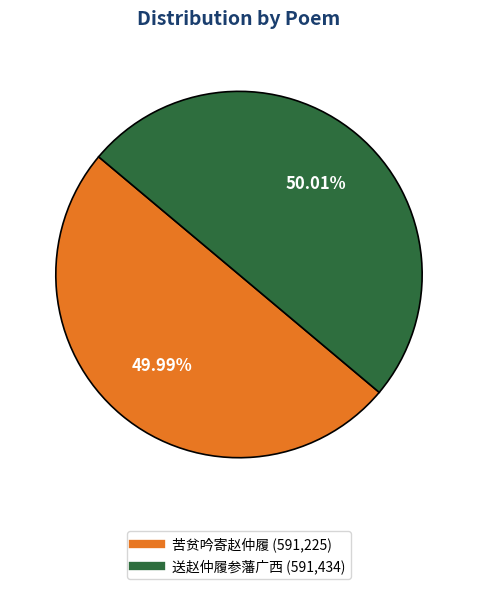

Combined, what portion of the pie is 送赵仲履参藩广西 and 苦贫吟寄赵仲履?

100.0%